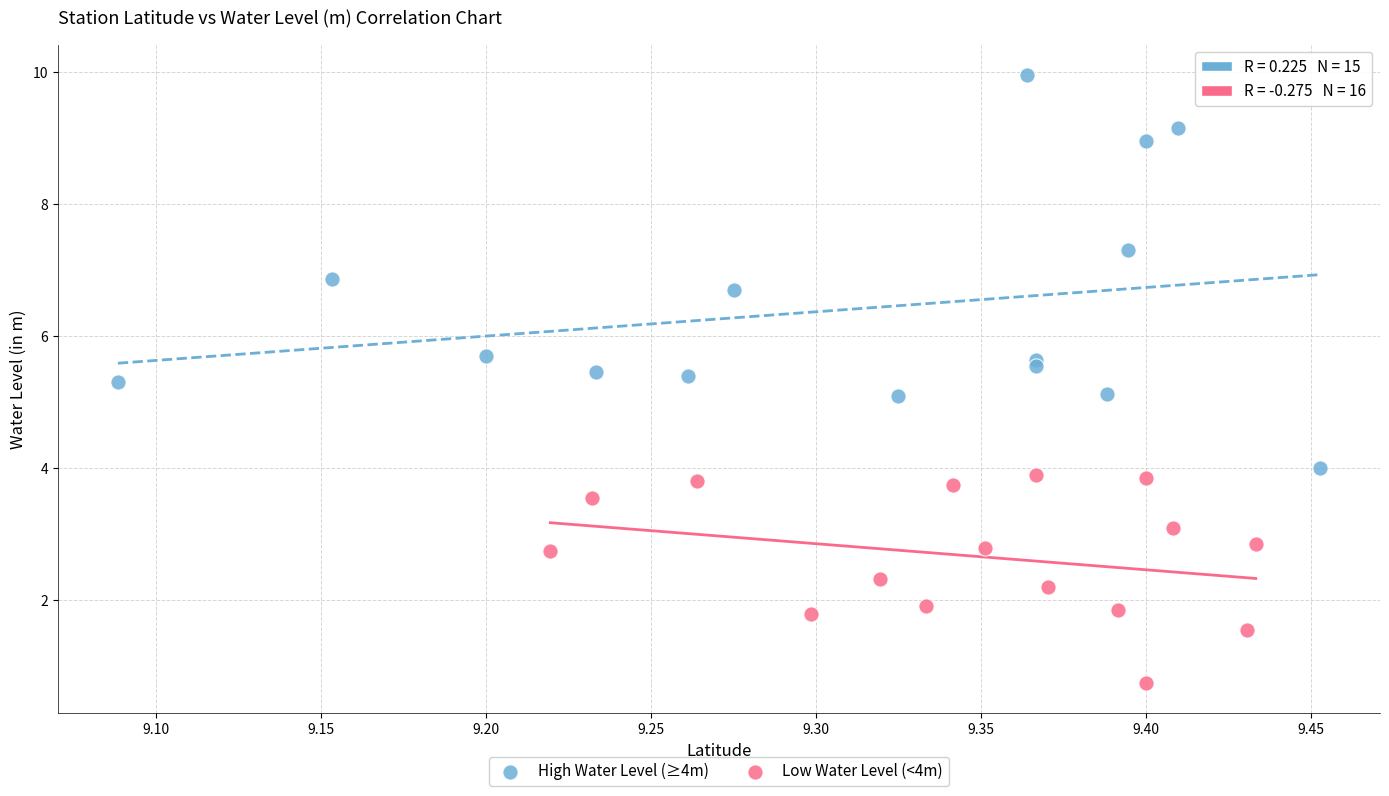

Which series reaches the minimum Y coordinate?

Low Water Level (<4m)